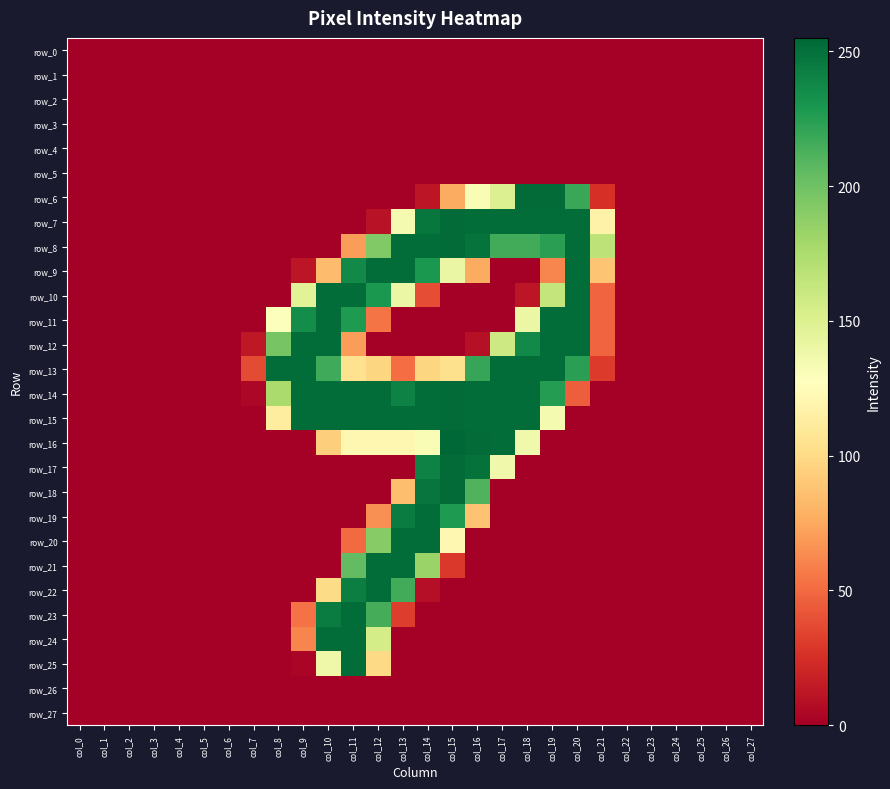

What is the difference between the row_13 values at col_20 and col_18?

28